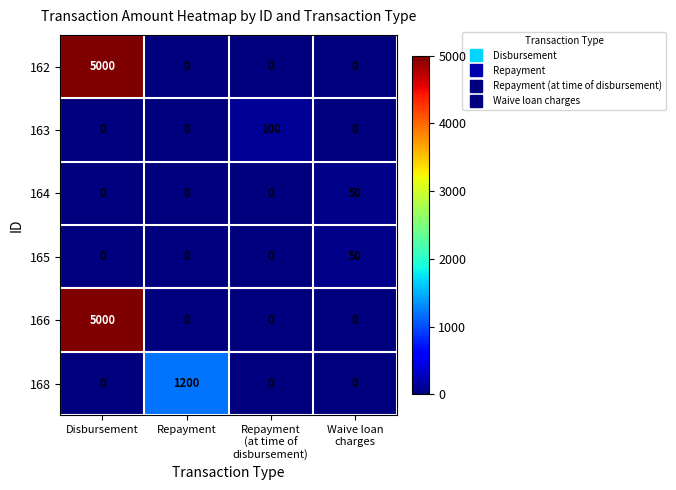

How many data points does each series have?

4